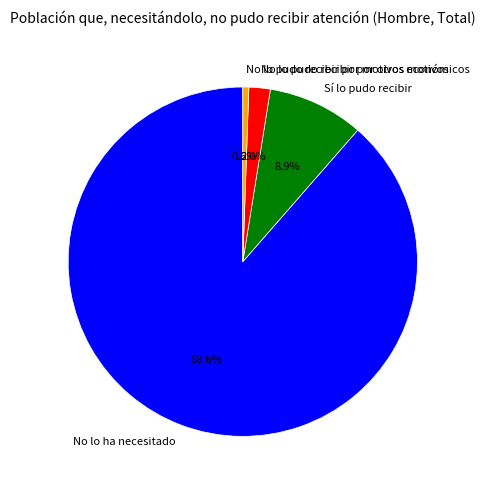

What percentage is NOT represented by No lo pudo recibir por otros motivos?

98.0%